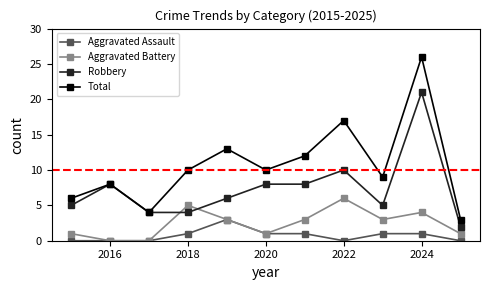

Which series has the largest total across all categories?

Total